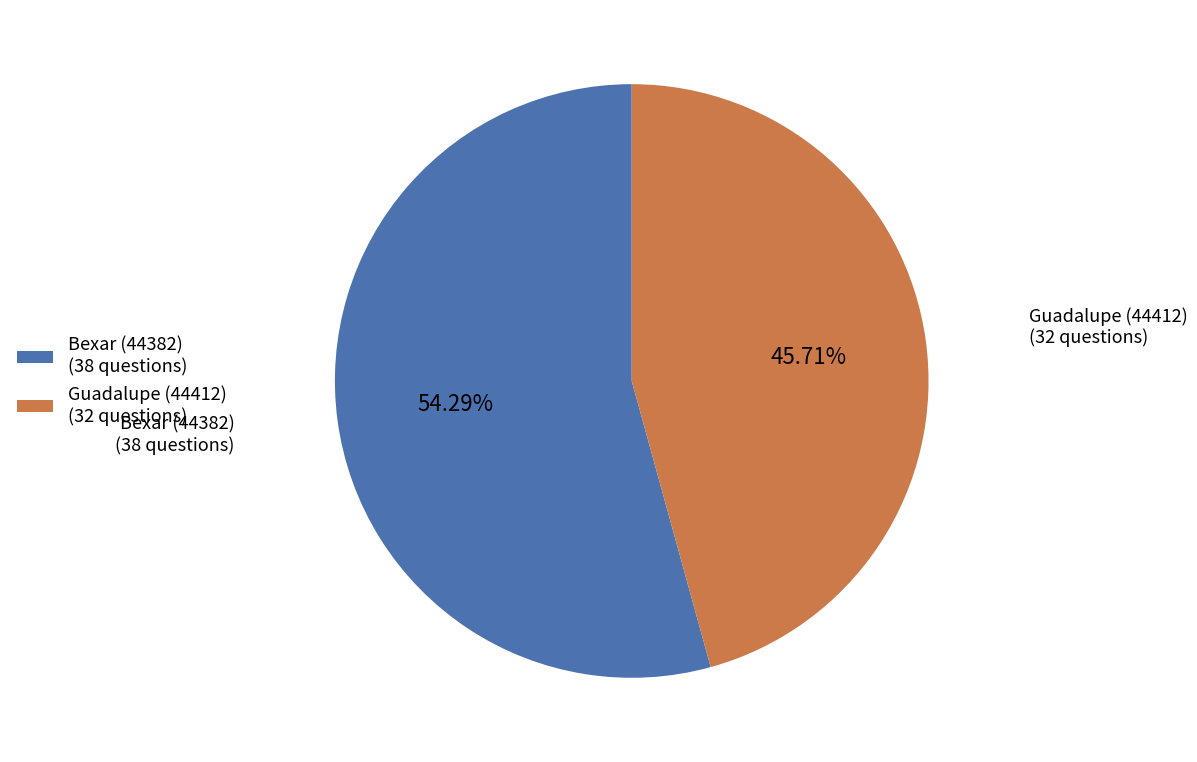

Count the number of slices in the pie.

2